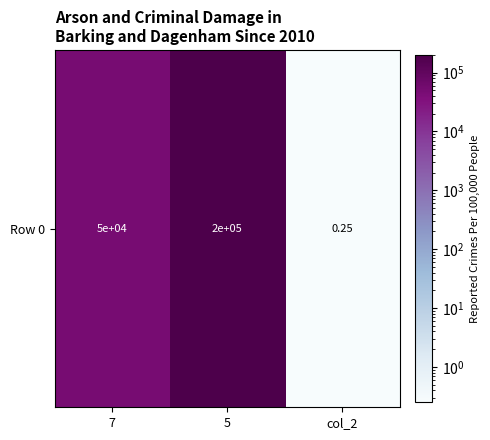

What is the minimum value shown in the chart?

0.2